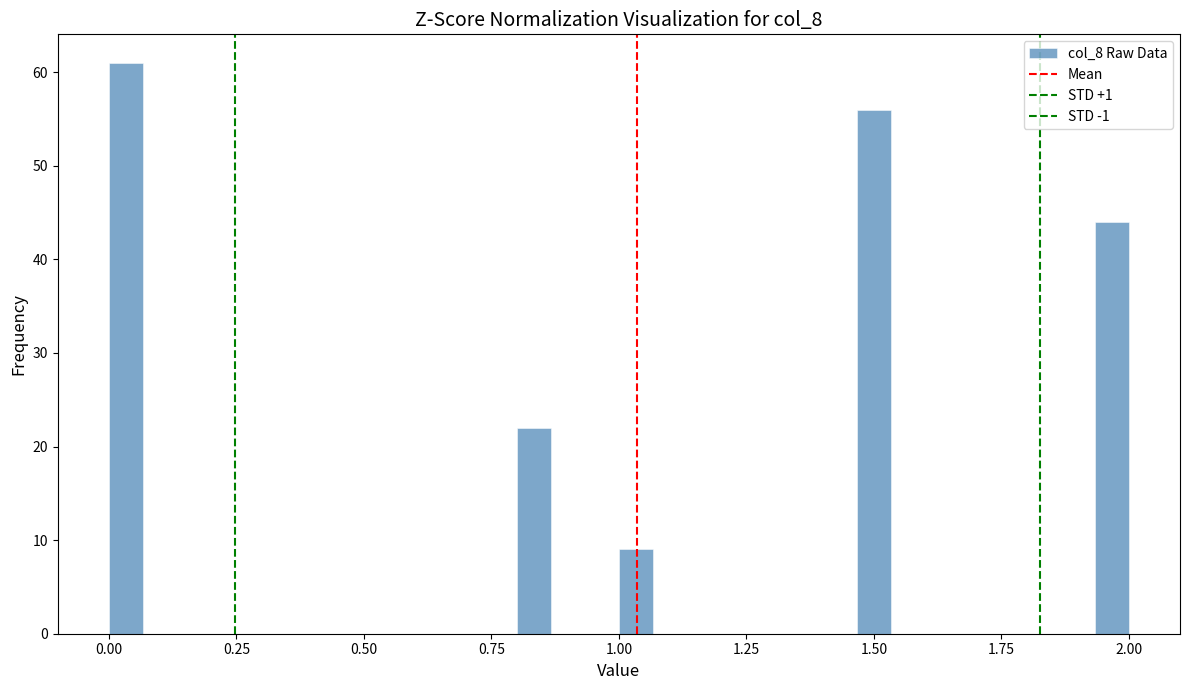

Read against the x-axis, roughly where is the centre of the tallest bar?

0.05